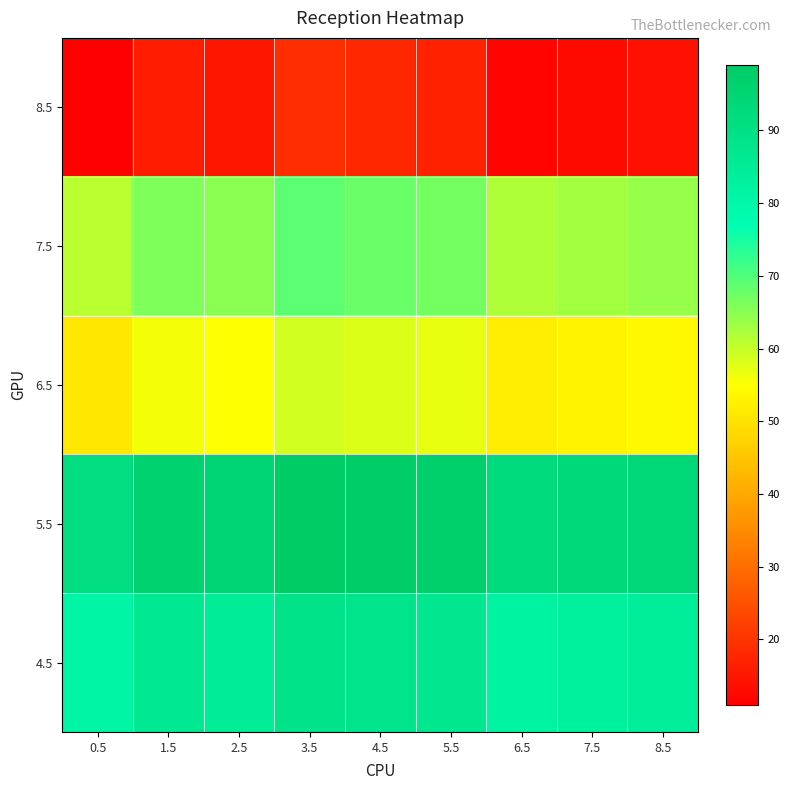

At which category is the sum across all series the highest?

3.5